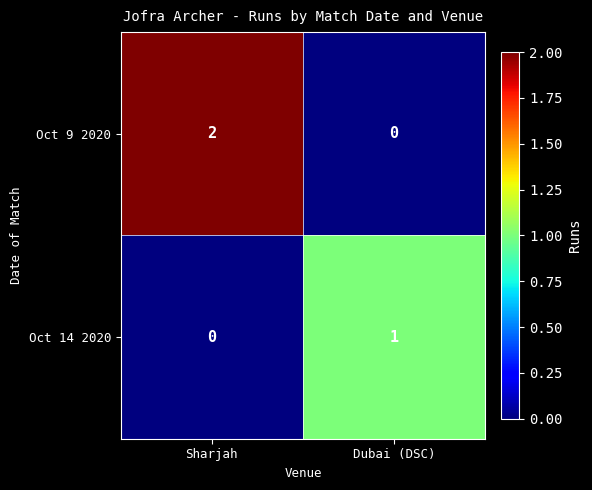

The Oct 9 2020 series shows 1 at Sharjah. True or false?

False